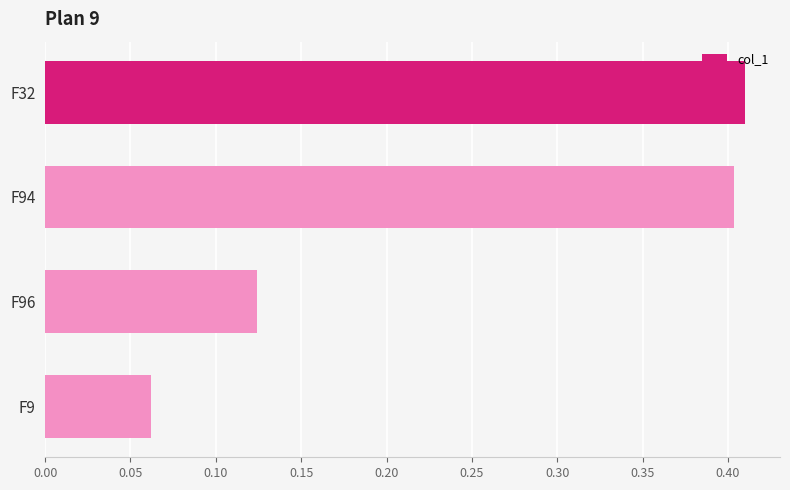

True or false: the data shows 0.4 at F32.

True